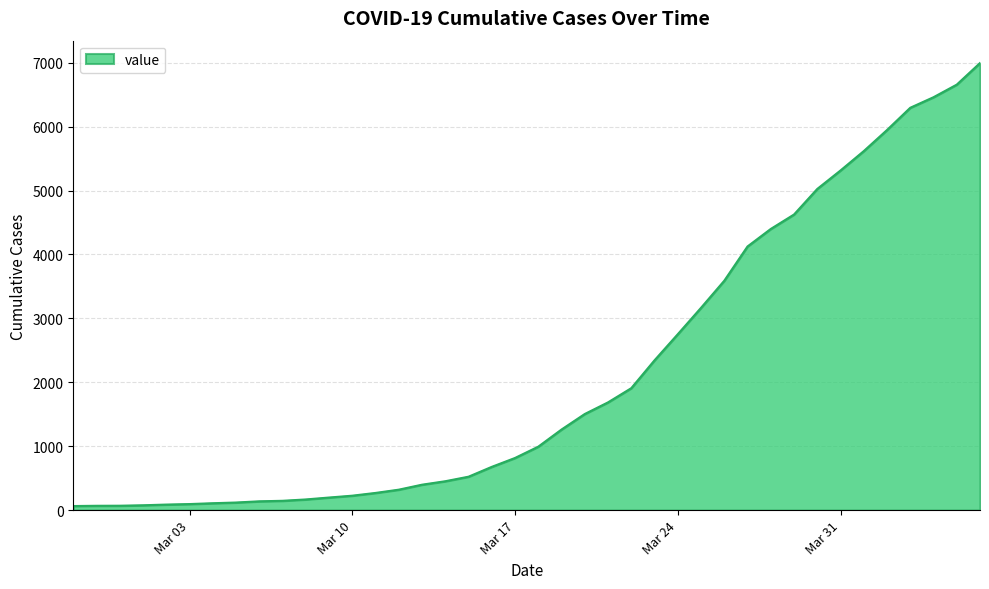

What is the smallest value displayed?

64